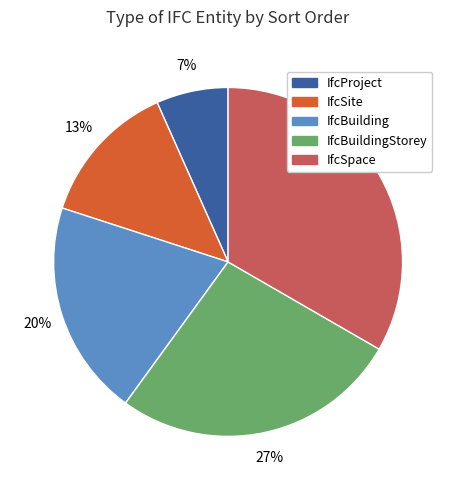

To the nearest percent, what is the combined percentage of IfcSite and IfcBuildingStorey?

40%